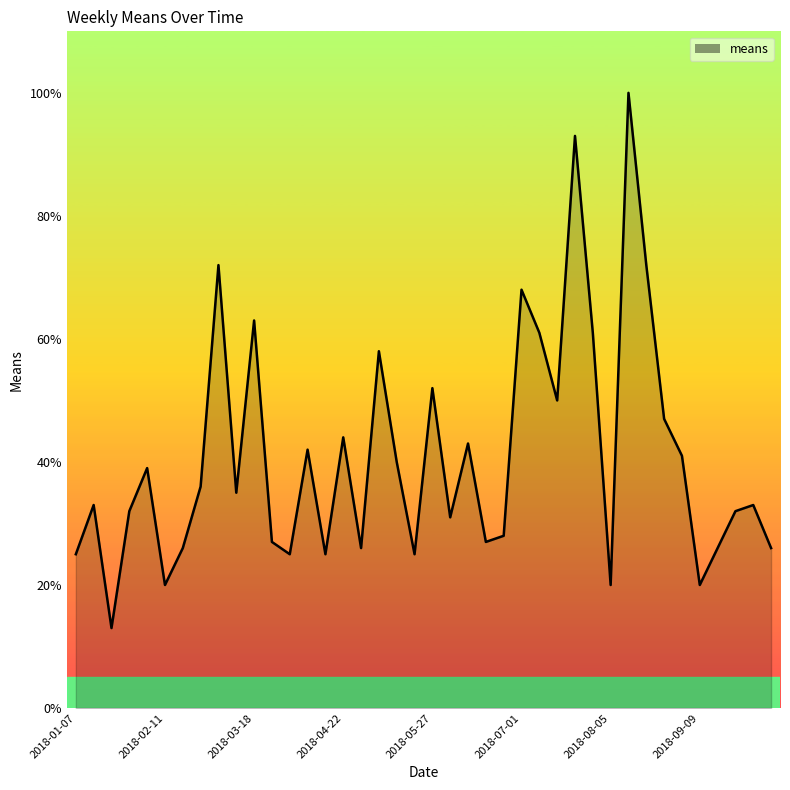

What is the smallest value displayed?

13